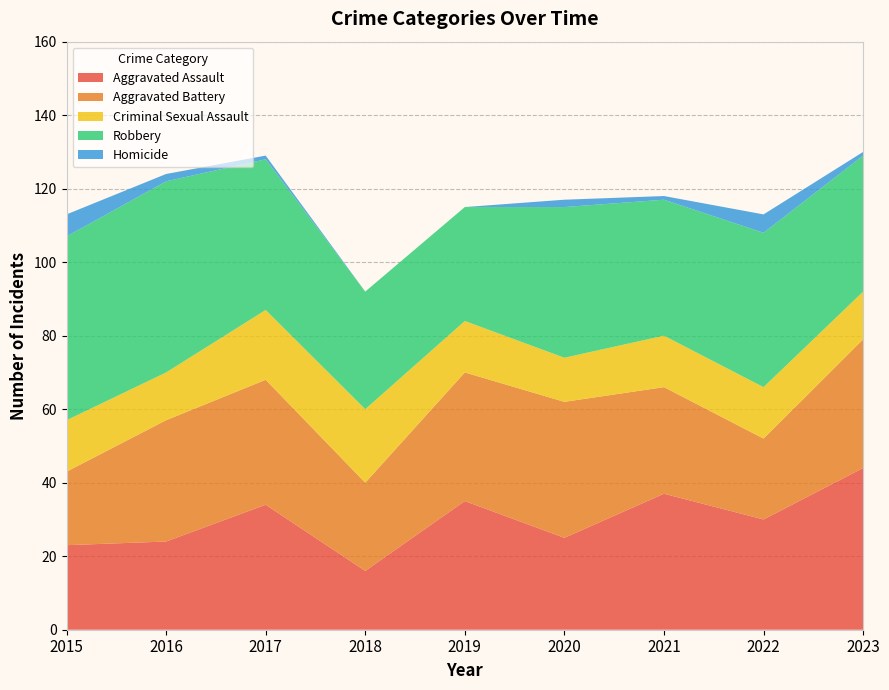

Reading left to right, extract all data points from this chart.

Aggravated Assault: 2015=23	2016=24	2017=34	2018=16	2019=35	2020=25	2021=37	2022=30	2023=44
Aggravated Battery: 2015=20	2016=33	2017=34	2018=24	2019=35	2020=37	2021=29	2022=22	2023=35
Criminal Sexual Assault: 2015=14	2016=13	2017=19	2018=20	2019=14	2020=12	2021=14	2022=14	2023=13
Robbery: 2015=50	2016=52	2017=41	2018=32	2019=31	2020=41	2021=37	2022=42	2023=37
Homicide: 2015=6	2016=2	2017=1	2018=0	2019=0	2020=2	2021=1	2022=5	2023=1